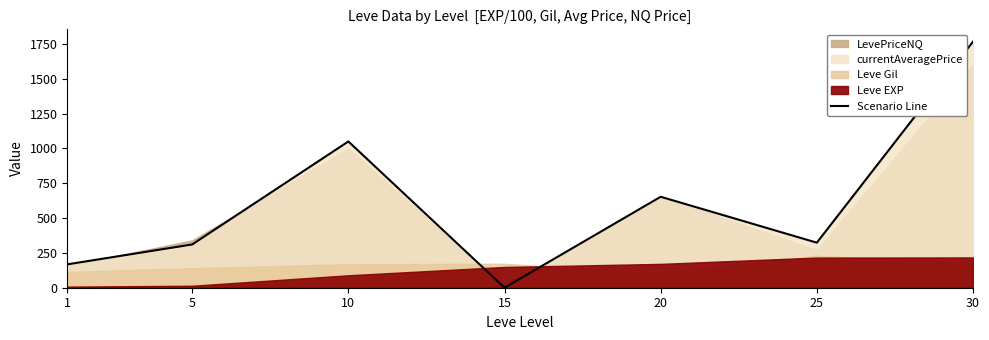

Between 15 and 1, which is larger?

1